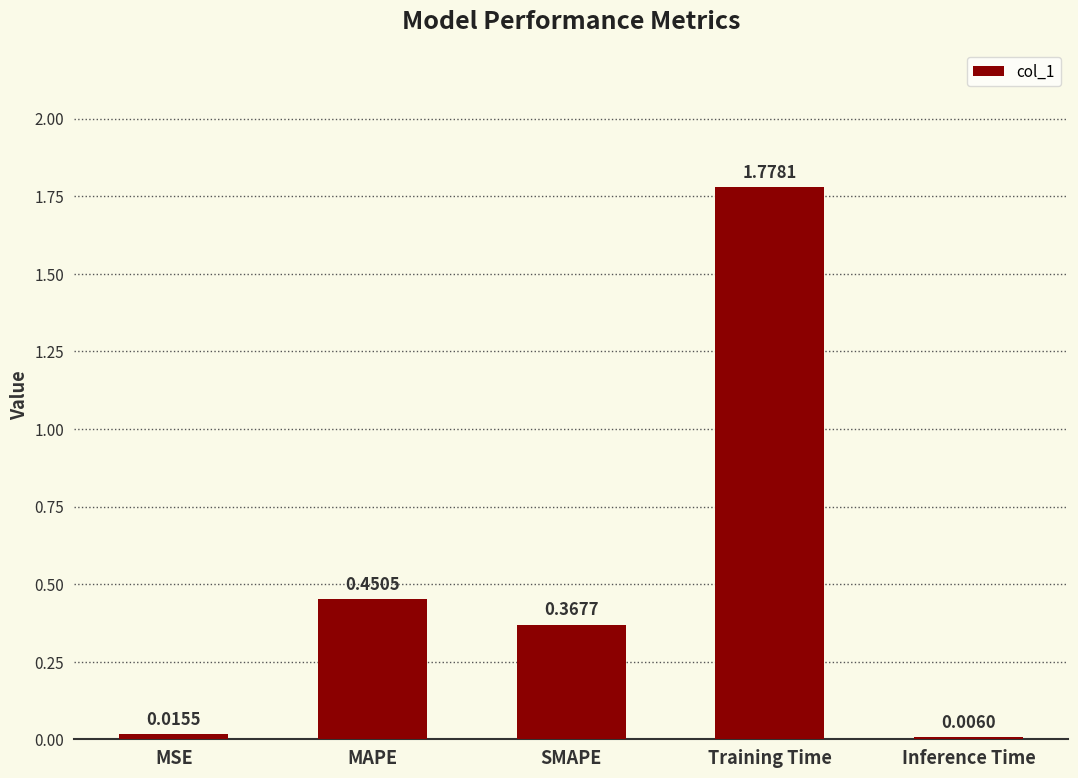

What is the sum of all values?

2.6